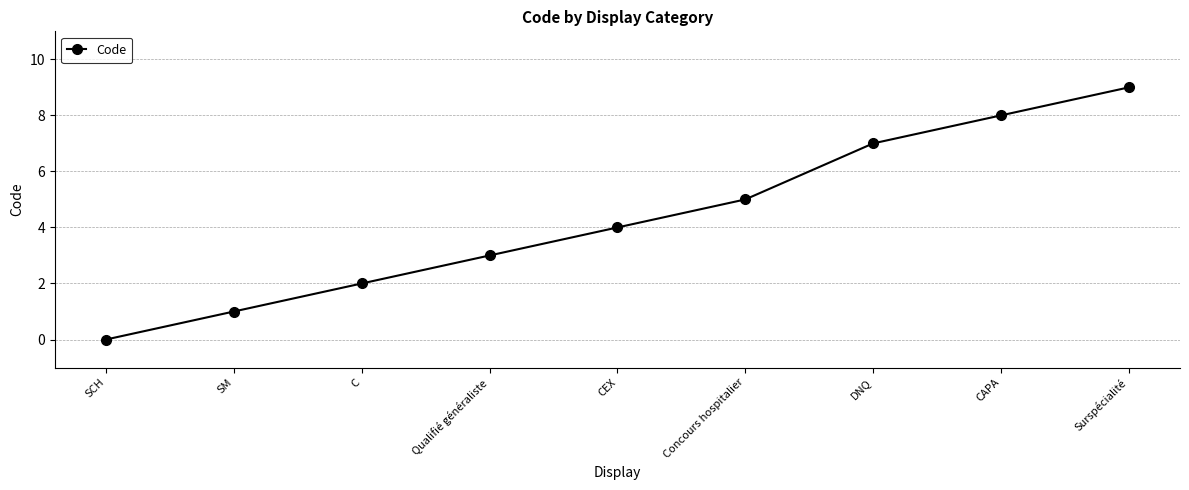

Rank the categories by value from lowest to highest.

SCH, SM, C, Qualifié généraliste, CEX, Concours hospitalier, DNQ, CAPA, Surspécialité